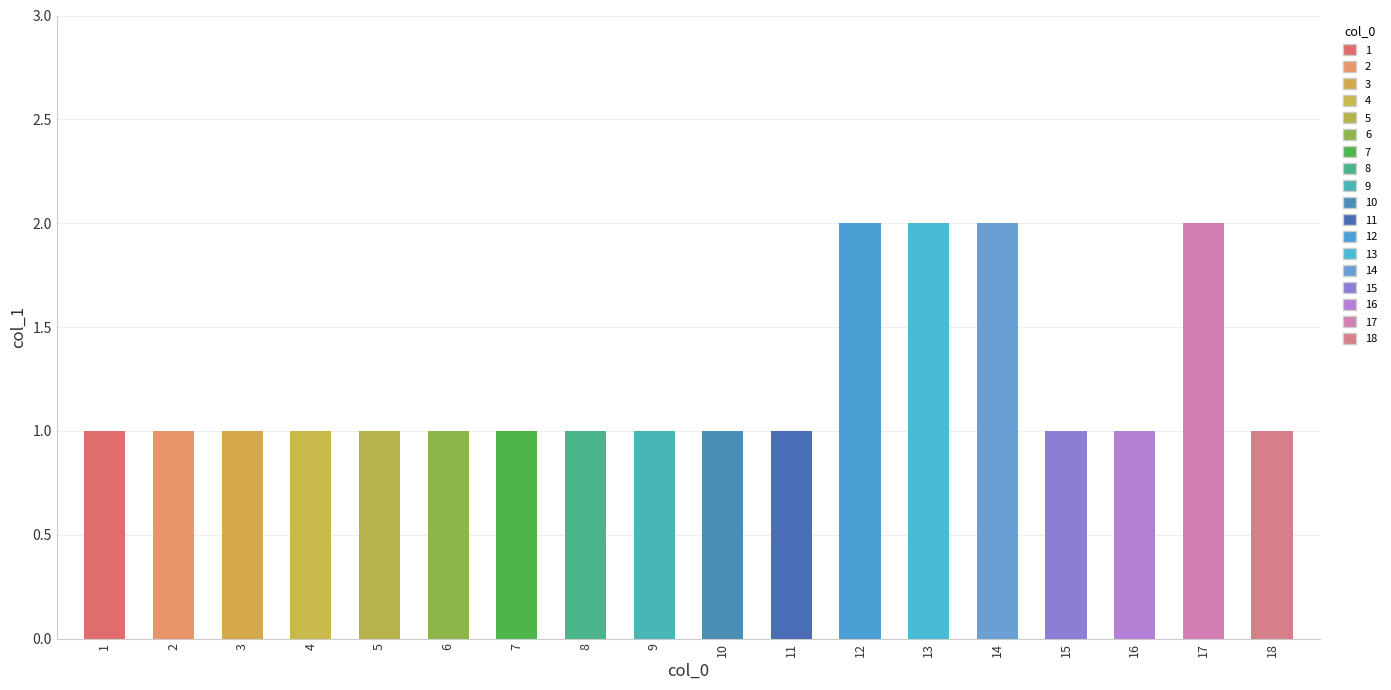

The value at 17 is 1. True or false?

False